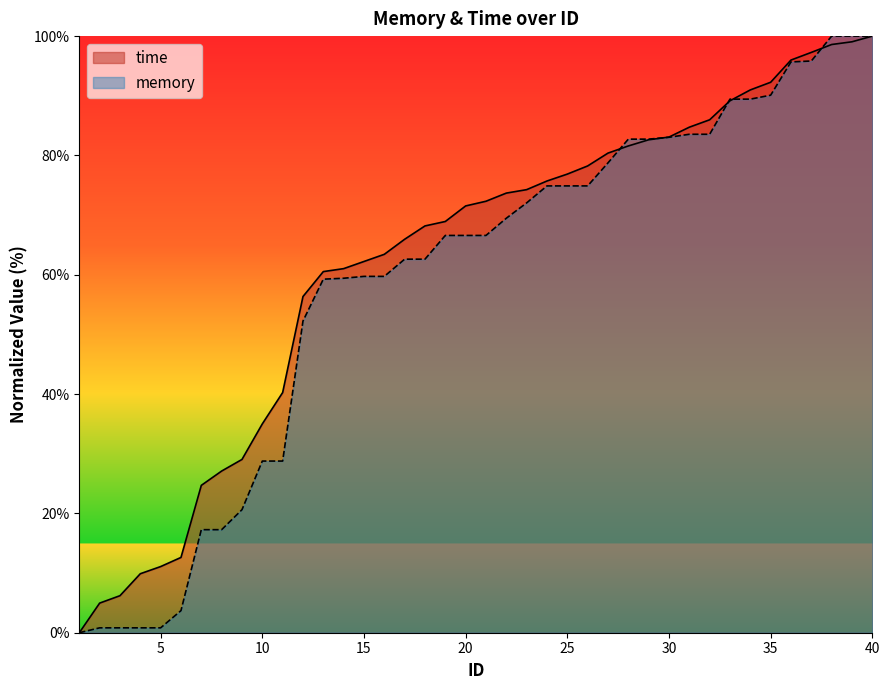

How many intersections are there between time and memory?

5